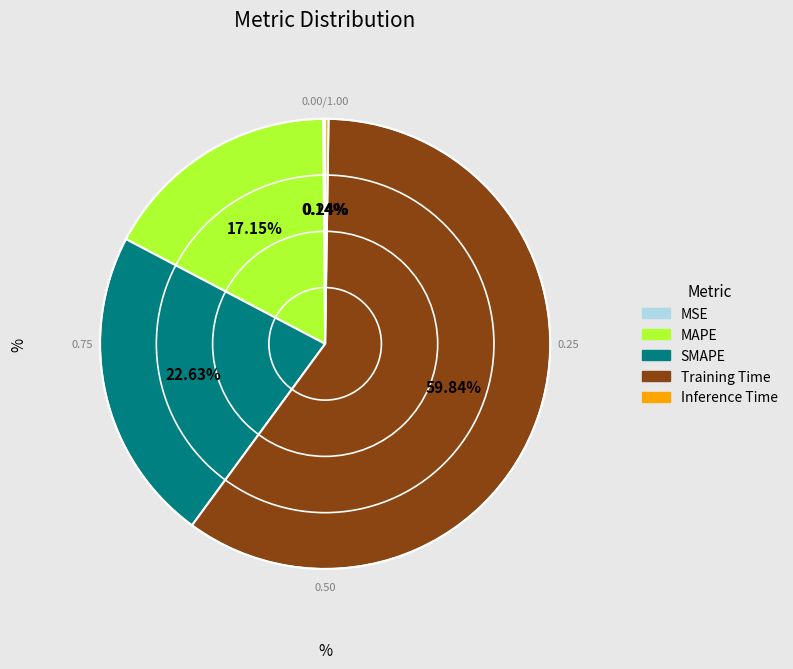

Do SMAPE and MAPE together represent more than half of the pie?

No